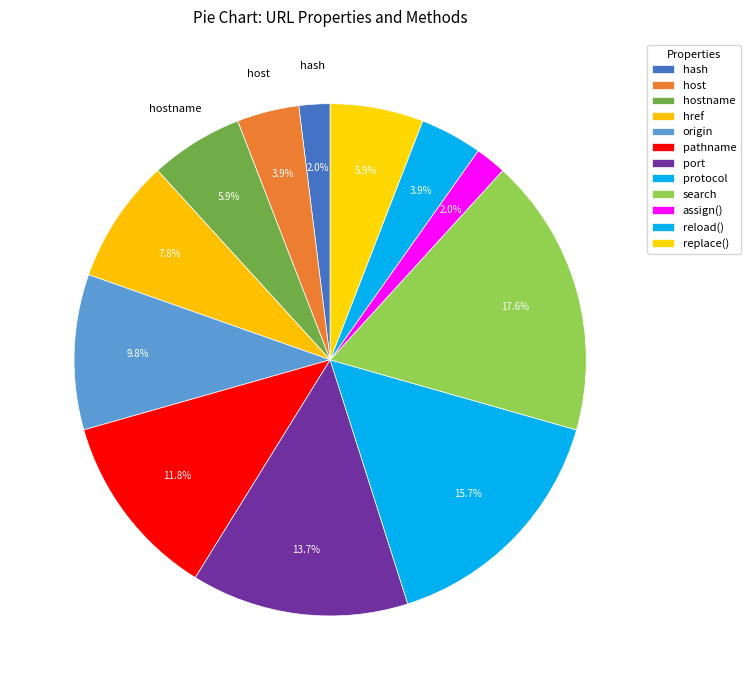

To the nearest percent, what is the difference between the pathname and hash slice percentages?

10%